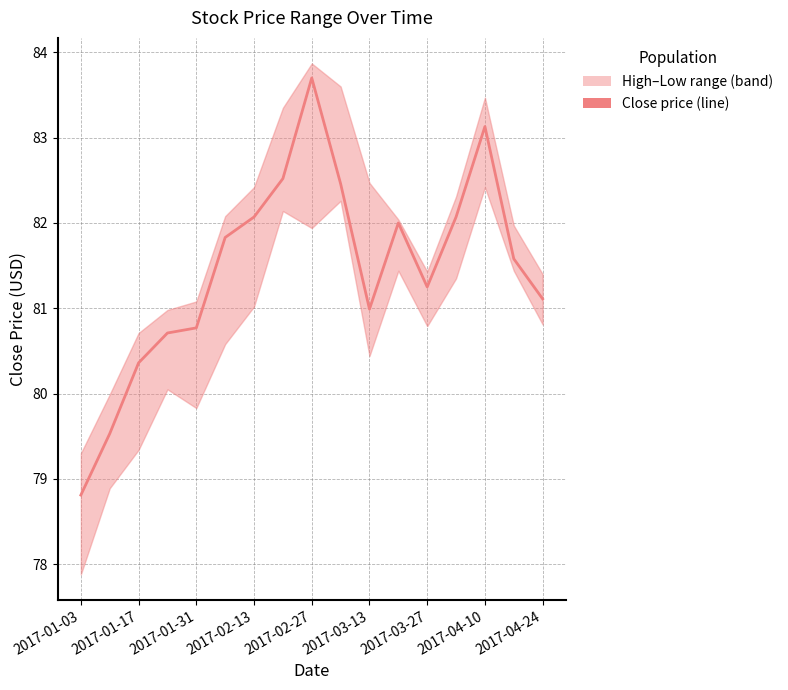

Reading right to left, extract all data points from this chart.

81.1	81.6	83.1	82.1	81.2	82.0	81.0	82.5	83.7	82.5	82.1	81.8	80.8	80.7	80.4	79.5	78.8